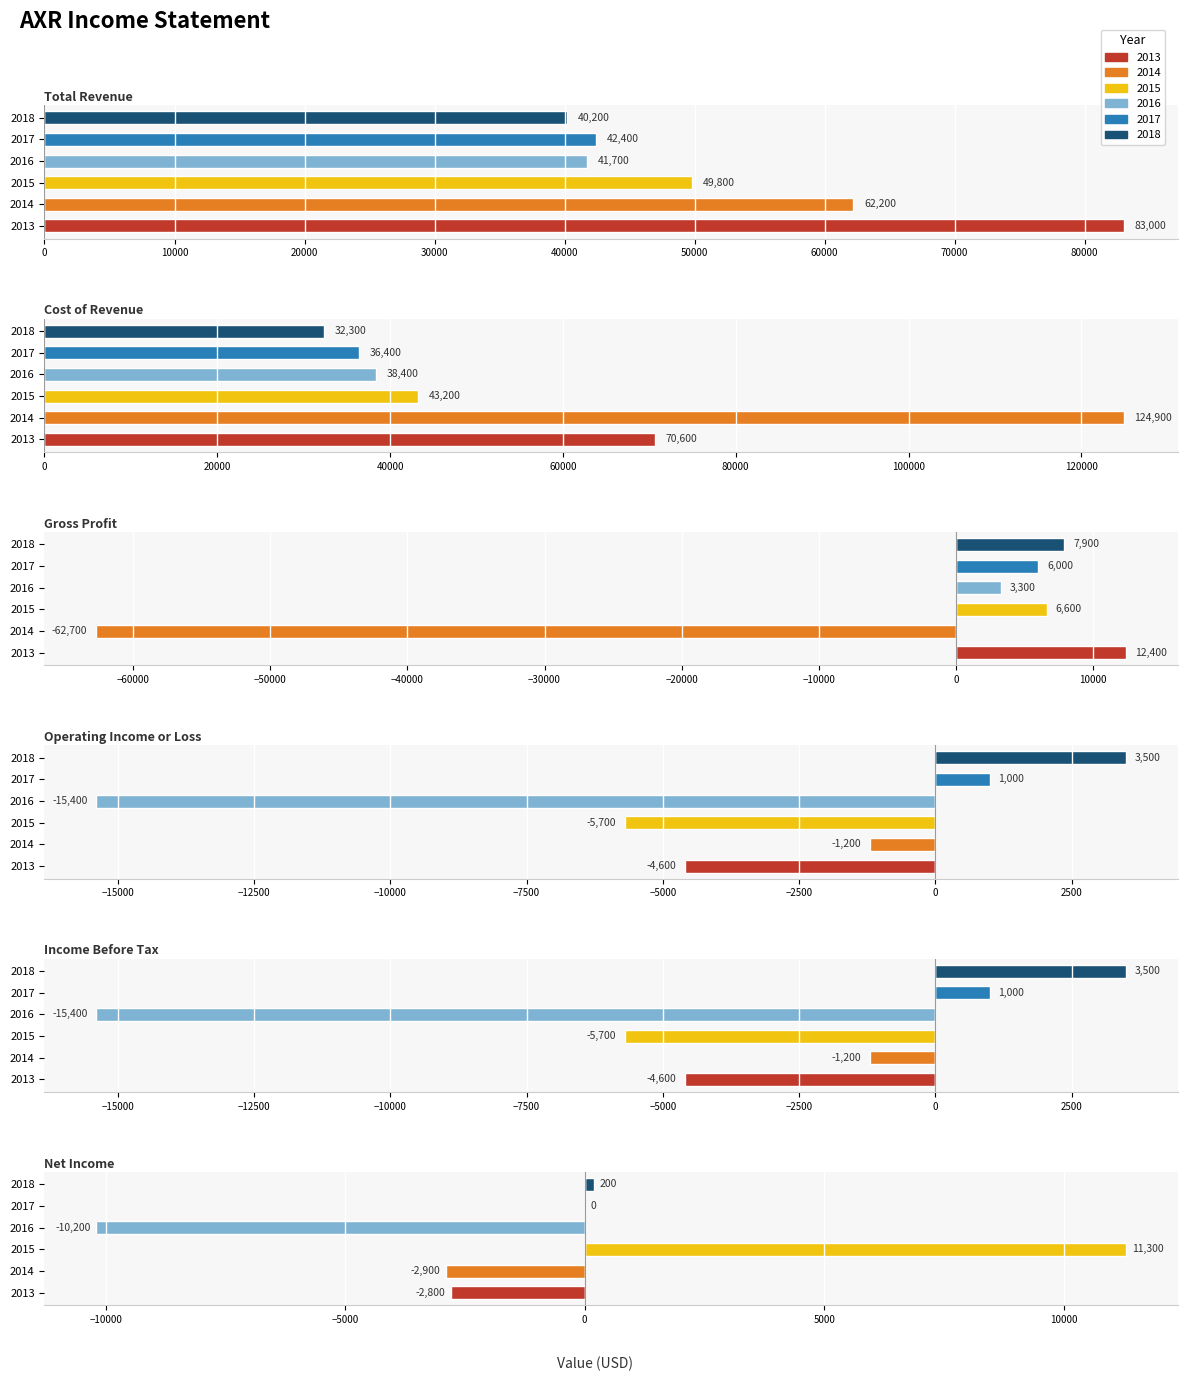

What is the value of the 2013 bar at the 6th from the left?

-2800